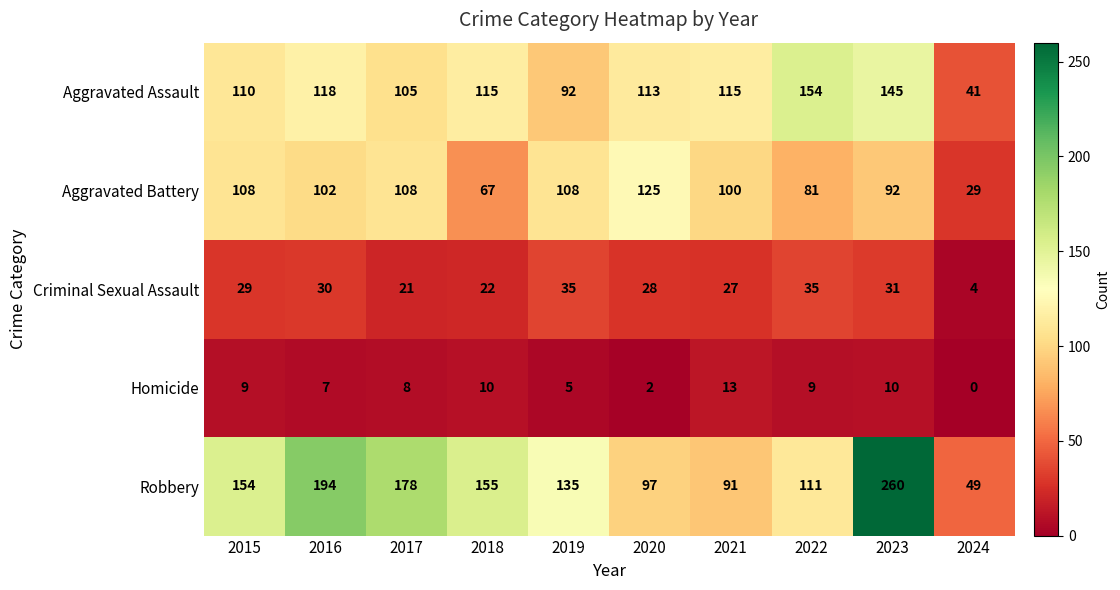

What is the total value across all series at 2024?

123